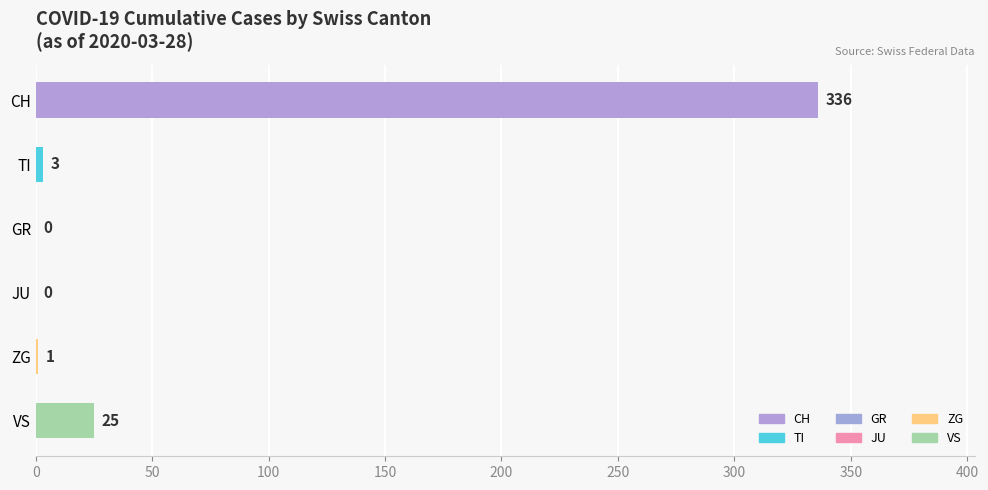

The value at JU is -232. True or false?

False